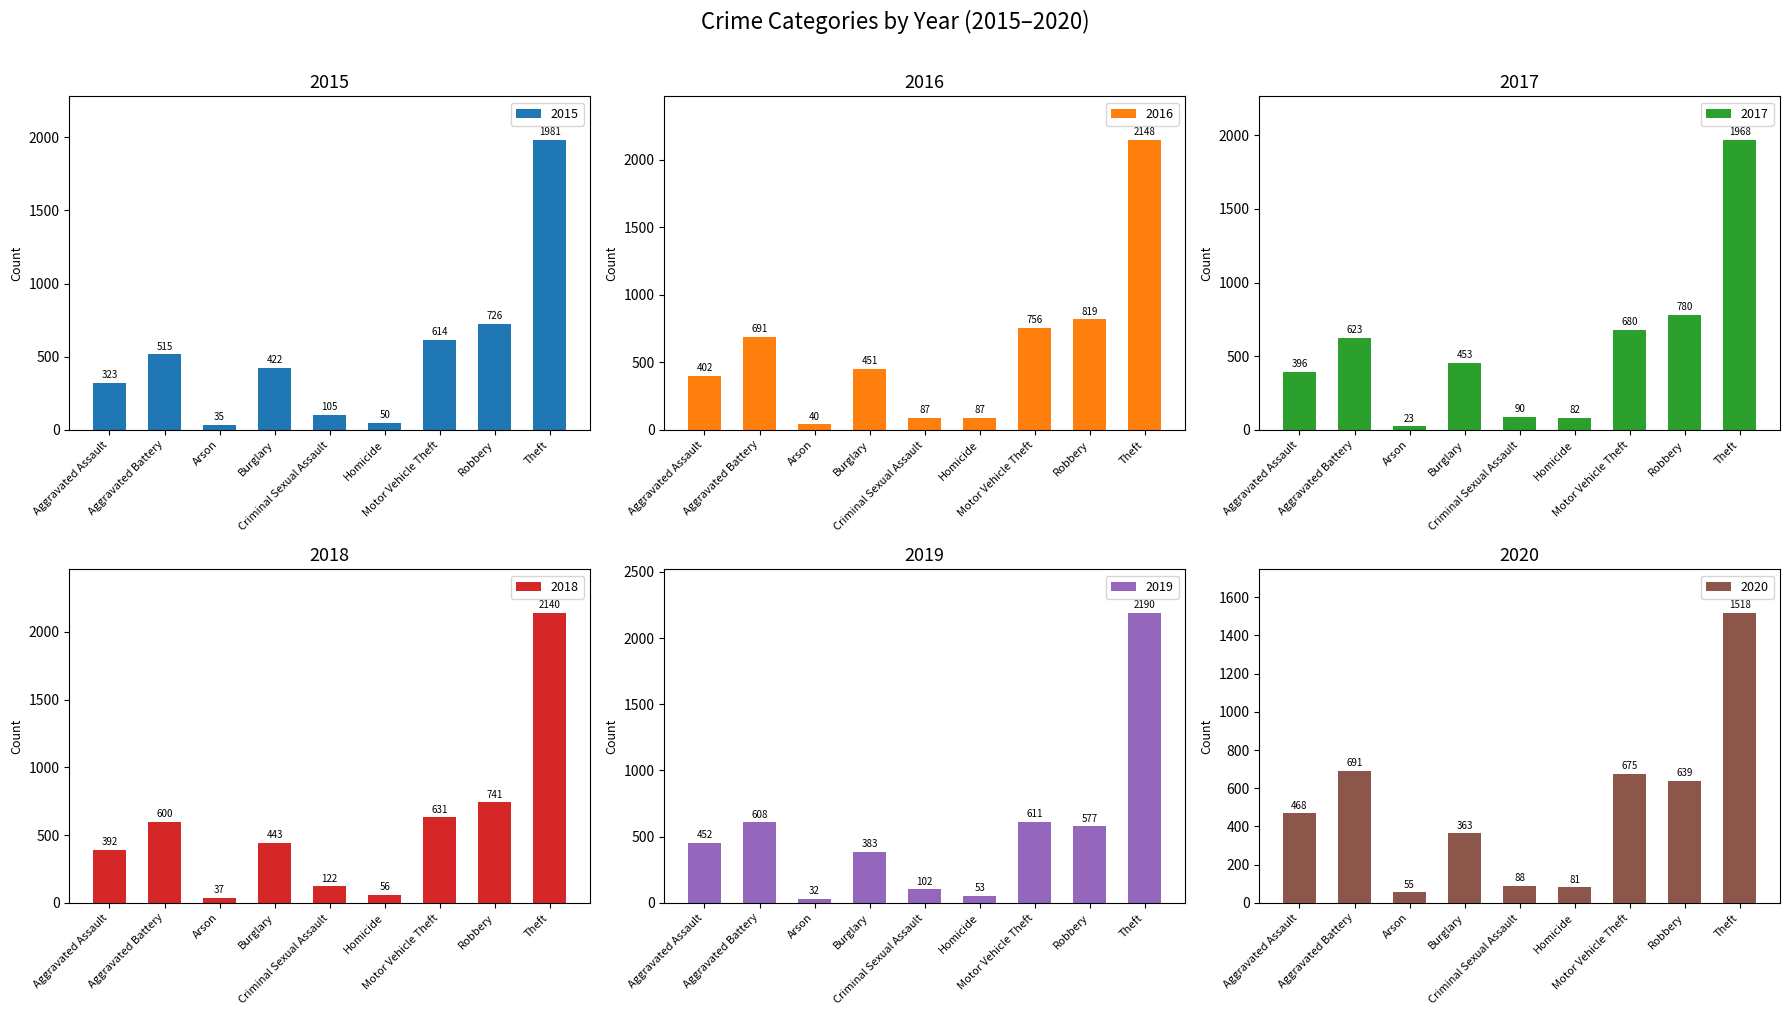

What is the average value of the 2020 series?

509